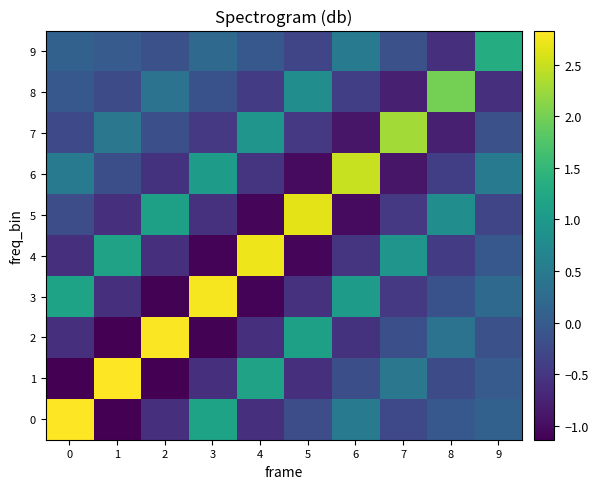

List the series in order of their peak value, lowest first.

9, 8, 7, 6, 5, 4, 3, 2, 1, 0